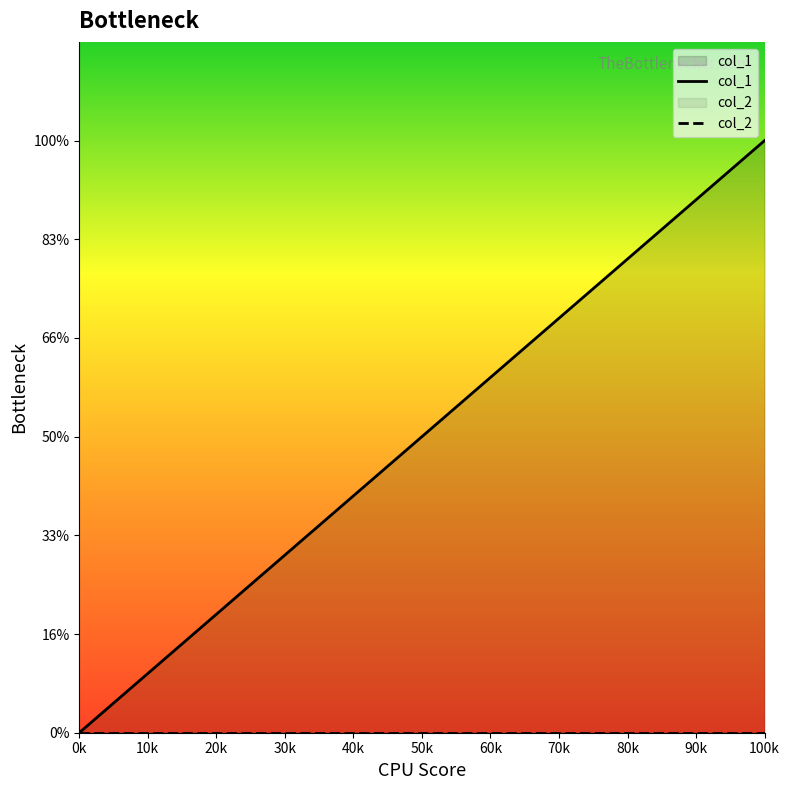

Rank the series at 20k from lowest to highest value.

col_2, col_1